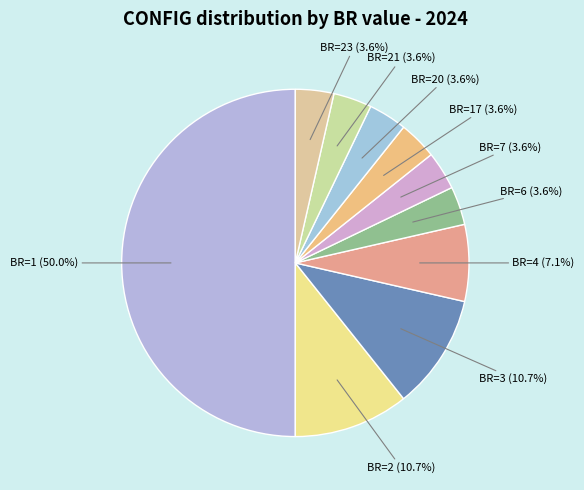

Count the number of slices in the pie.

10